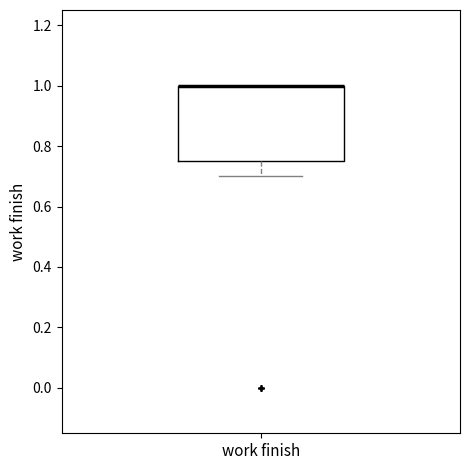

Read this box plot against the y-axis: the position of the median line, the range covered by the box, and the ends of both whiskers. The values are not printed on the chart, so give them approximately, as read against the axis.

median 1.00 (drawn on the box's upper edge), box 0.76 to 1.00, whiskers 0.70 to 1.00